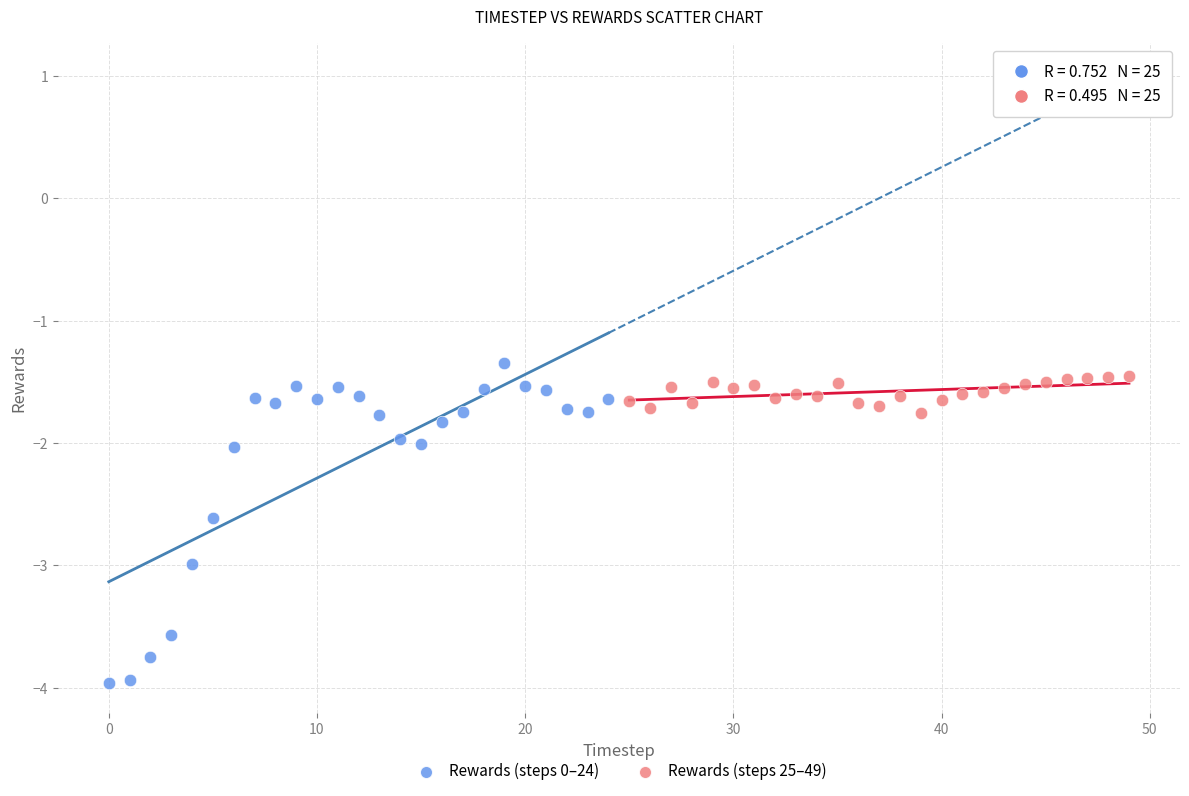

Which series reaches the minimum Y coordinate?

Rewards (steps 0–24)